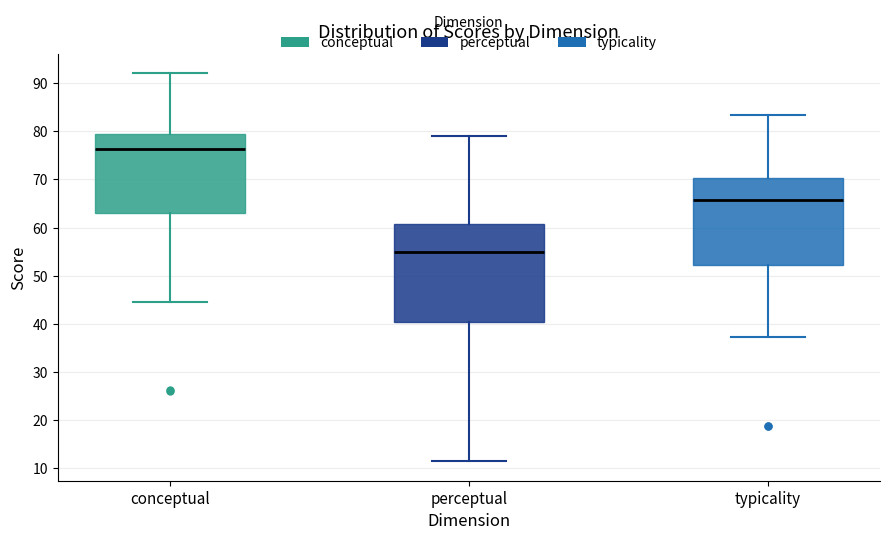

Reading left to right, read every box against the y-axis: the position of its median line, the range the box covers, and the ends of its whiskers. The values are not printed on the chart, so give them approximately, as read against the axis.

conceptual: median 76, box 63 to 79, whiskers 44 to 92
perceptual: median 55, box 40 to 61, whiskers 11 to 79
typicality: median 66, box 52 to 70, whiskers 37 to 83